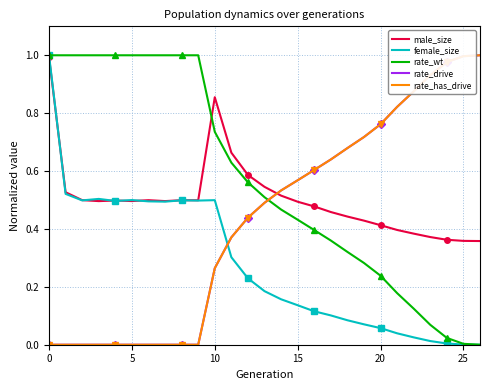

True or false: female_size and rate_drive intersect in this chart.

True